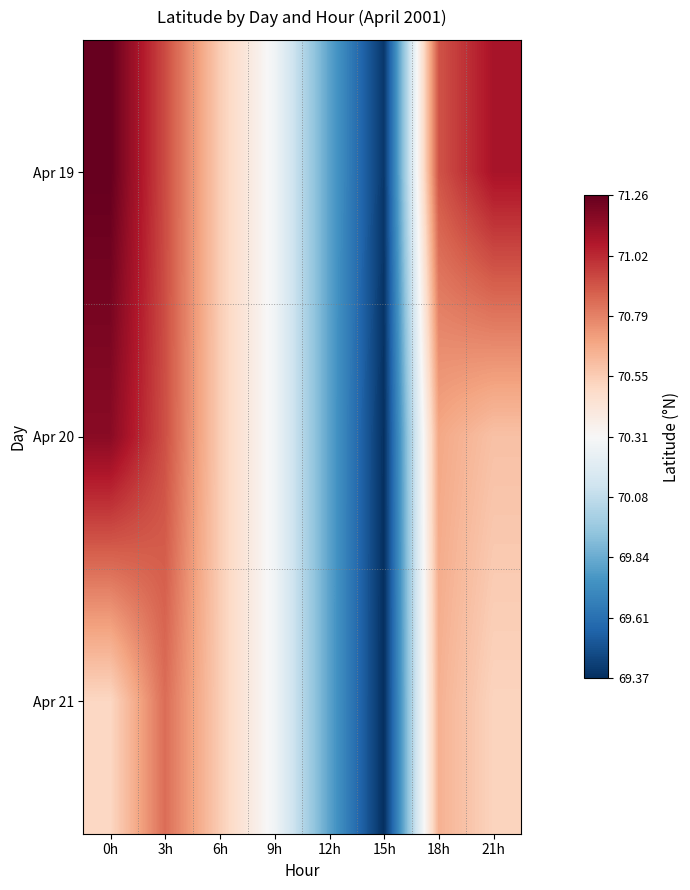

At which category is the sum across all series the highest?

0h